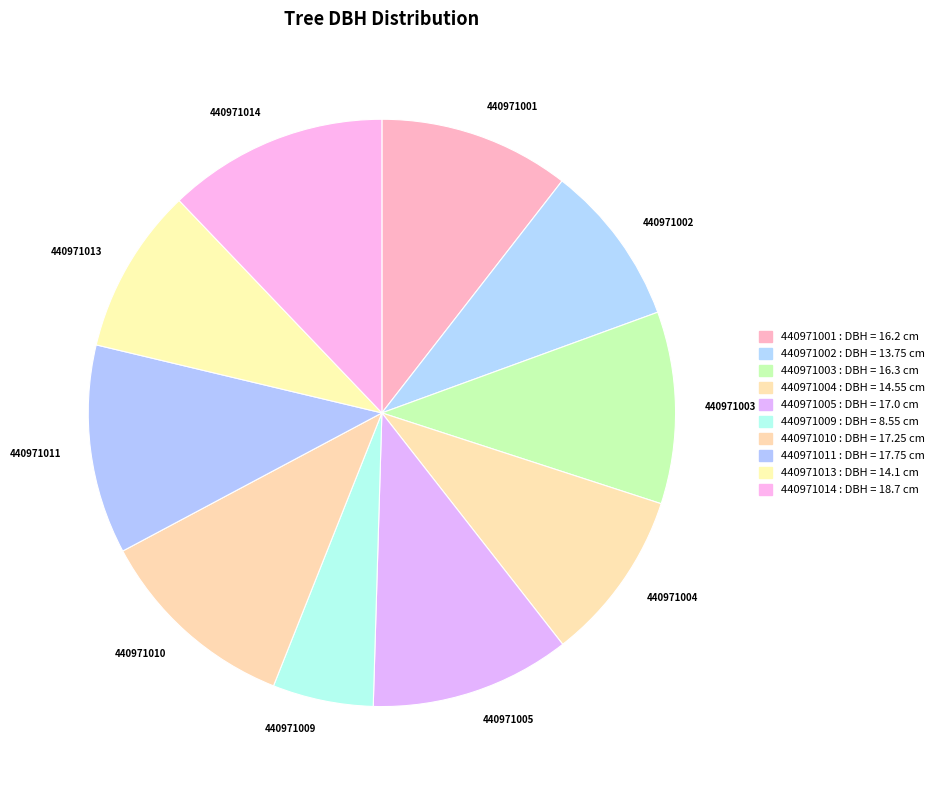

Which category has the biggest portion of the pie?

440971014